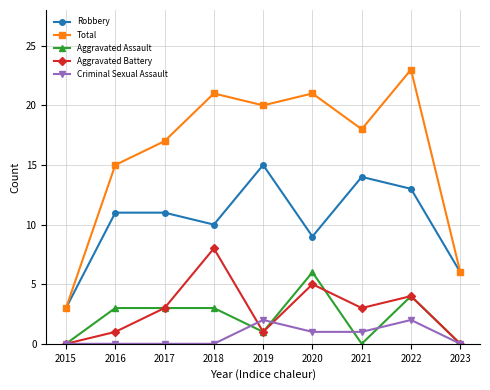

List the series in order of their peak value, lowest first.

Criminal Sexual Assault, Aggravated Assault, Aggravated Battery, Robbery, Total